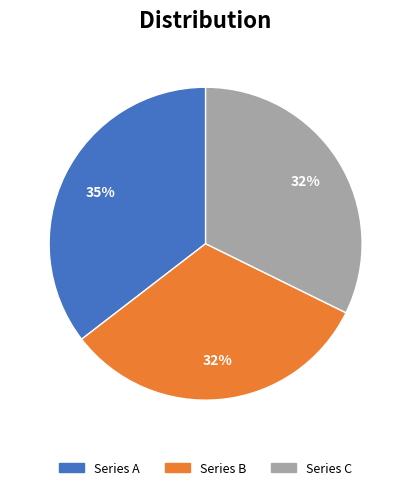

What is the largest slice in the pie chart?

Series A